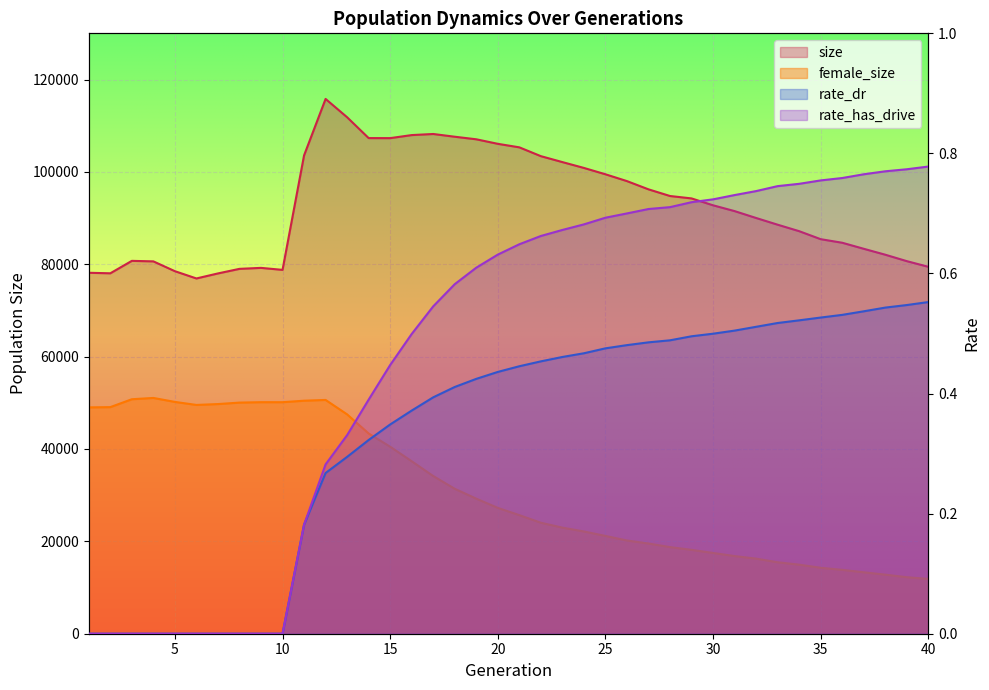

Between 10 and 7, which is larger?

10